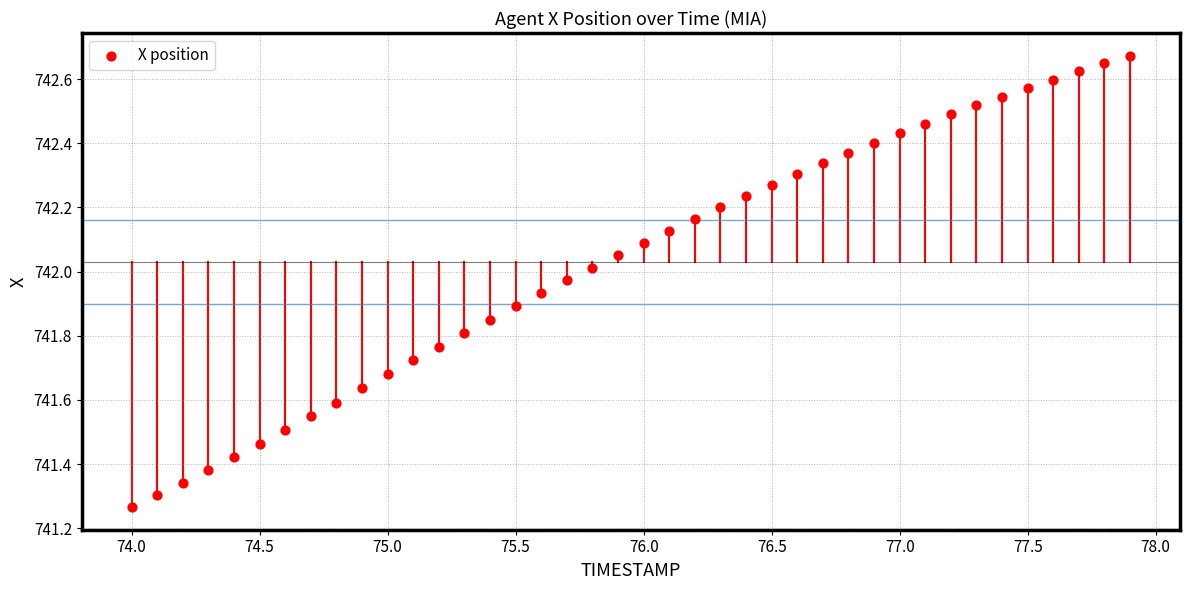

What is the range of Y values (max minus min)?

1.4